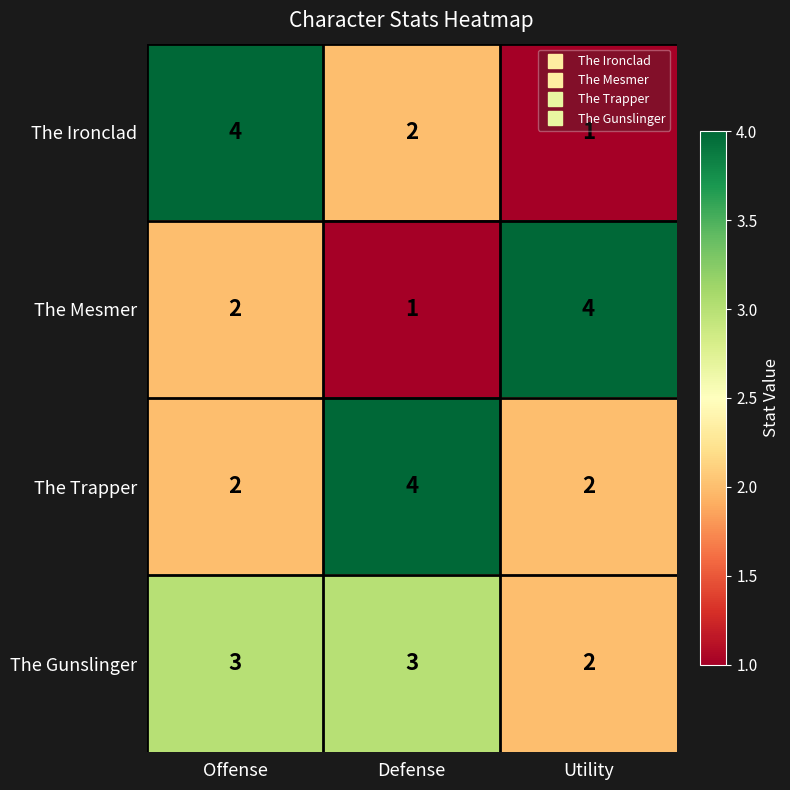

Rank the categories by The Mesmer value from highest to lowest.

Utility, Offense, Defense